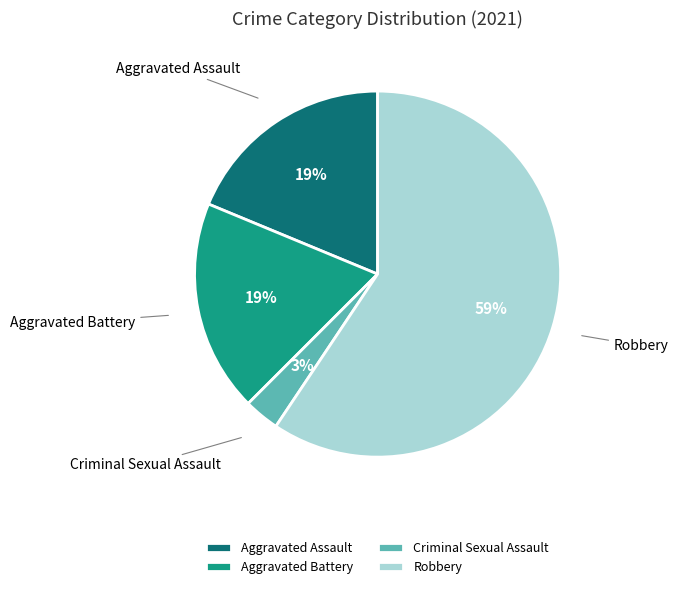

To the nearest percent, what is the combined percentage of Aggravated Assault and Criminal Sexual Assault?

22%